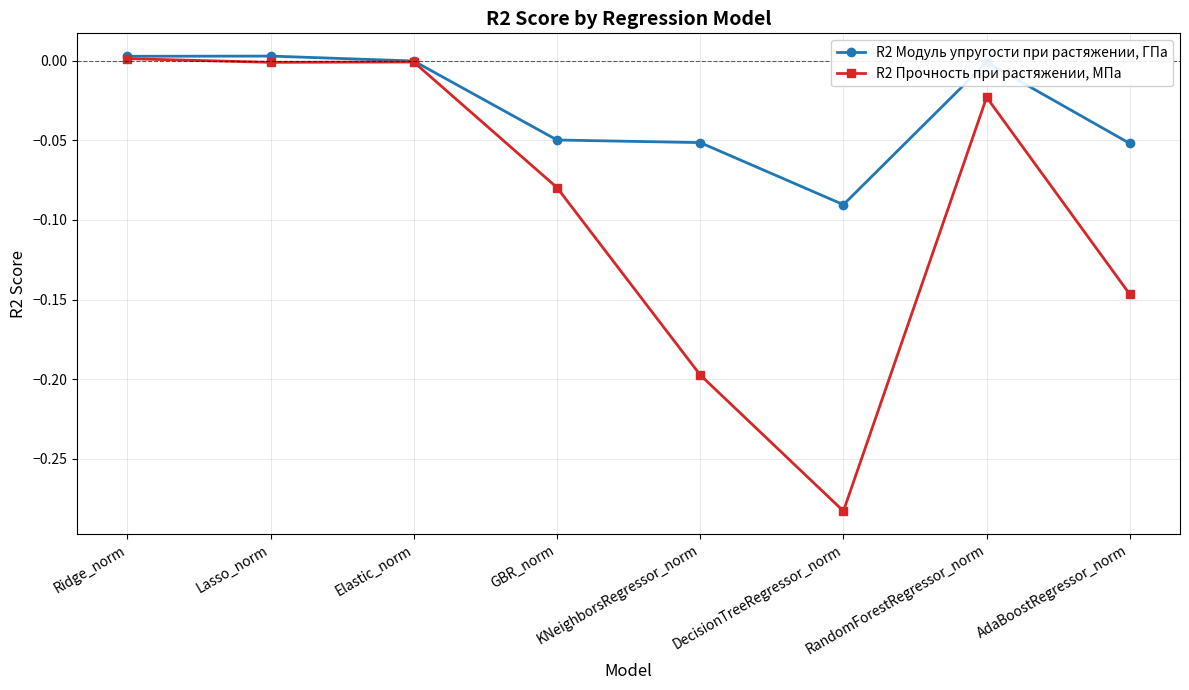

Is it true that R2 Прочность при растяжении, МПа equals -0.3 at KNeighborsRegressor_norm?

False